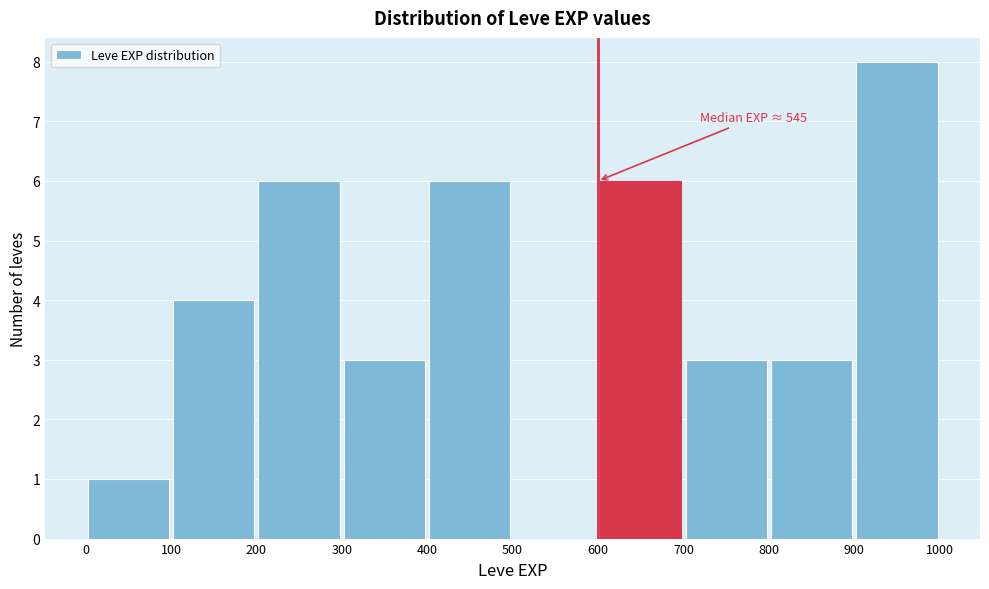

Over which range of the x-axis is the bar tallest?

900 to 1000